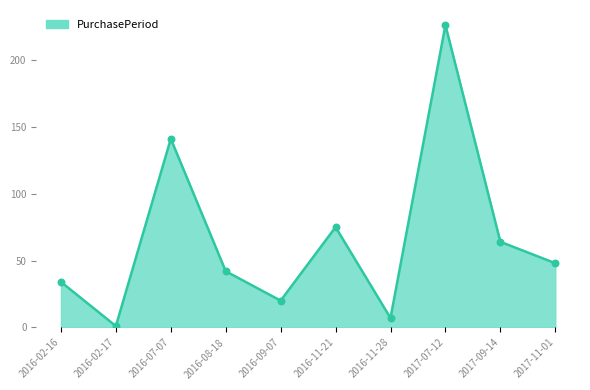

Which has a higher value, 2017-07-12 or 2016-02-16?

2017-07-12